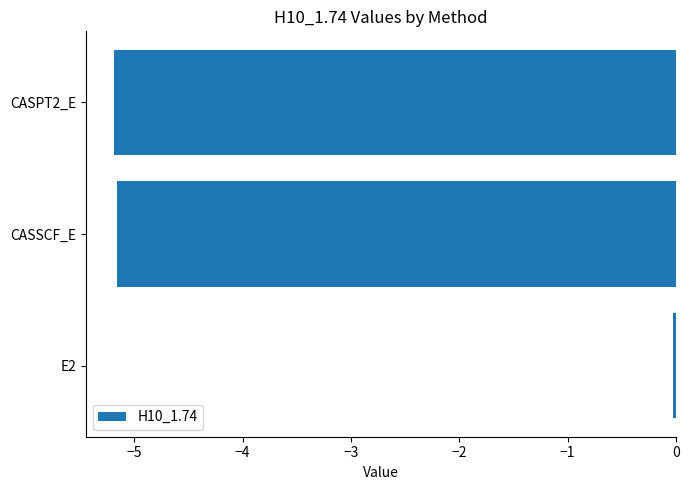

Which label corresponds to the largest value in the chart?

E2